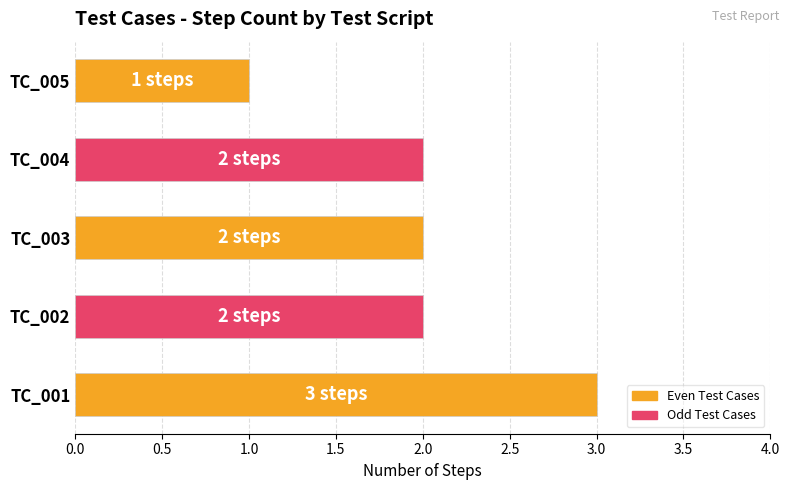

Which has a higher value, TC_004 or TC_005?

TC_004